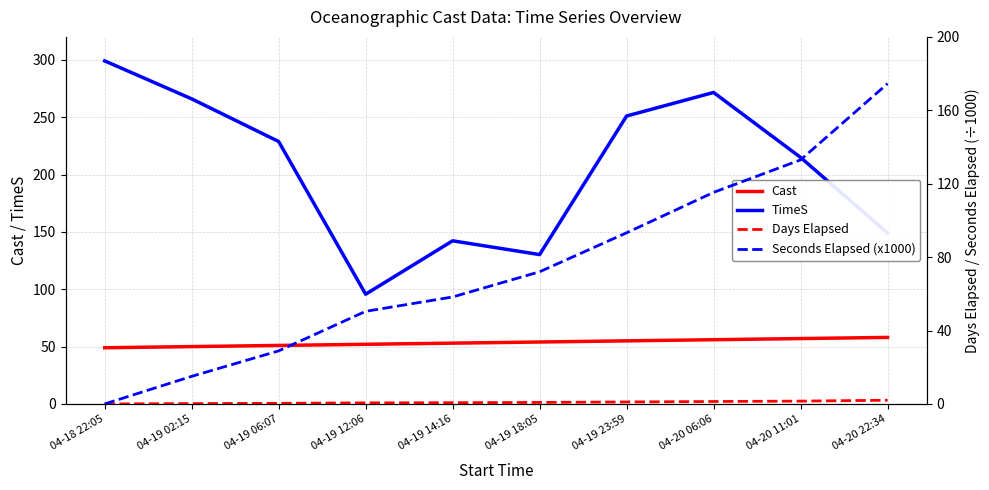

What are all the series names shown in the legend?

Cast, TimeS, Days Elapsed, Seconds Elapsed (x1000)